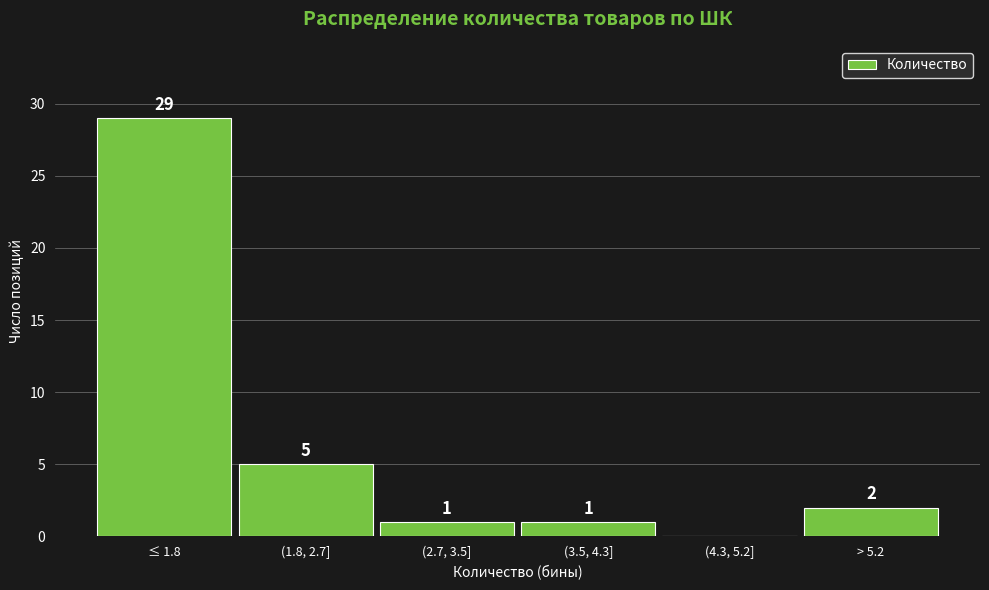

Reading right to left, transcribe all the data shown in this chart.

> 5.2=2	(4.3, 5.2]=0	(3.5, 4.3]=1	(2.7, 3.5]=1	(1.8, 2.7]=5	≤ 1.8=29